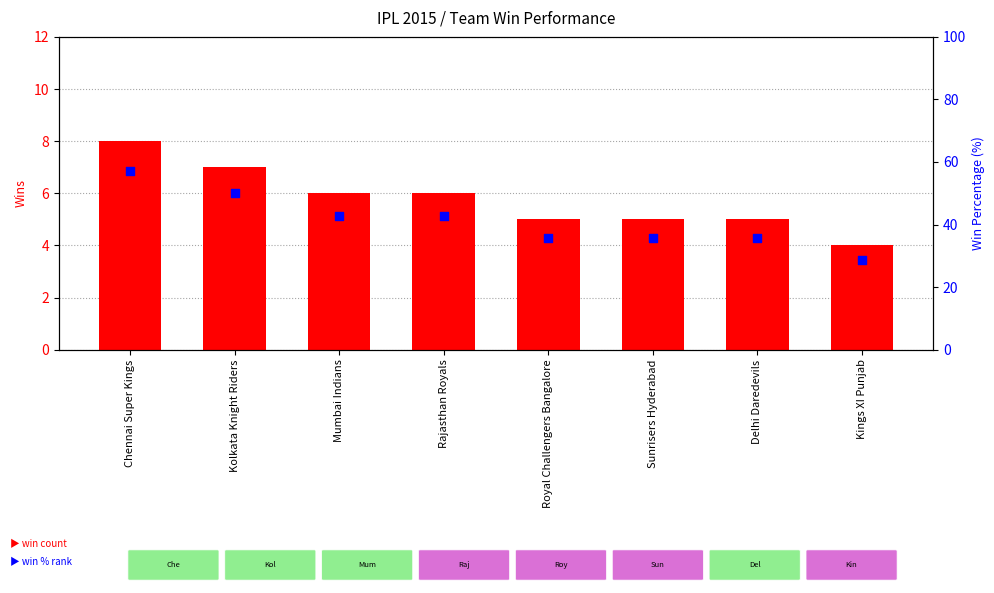

At how many categories does at least one series exceed 42?

4